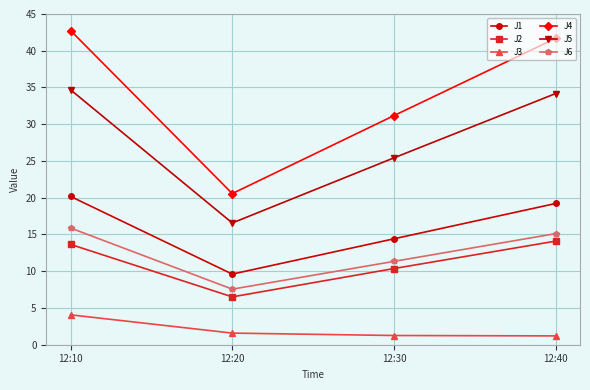

Is it true that J3 equals 1.2 at 12:40?

True